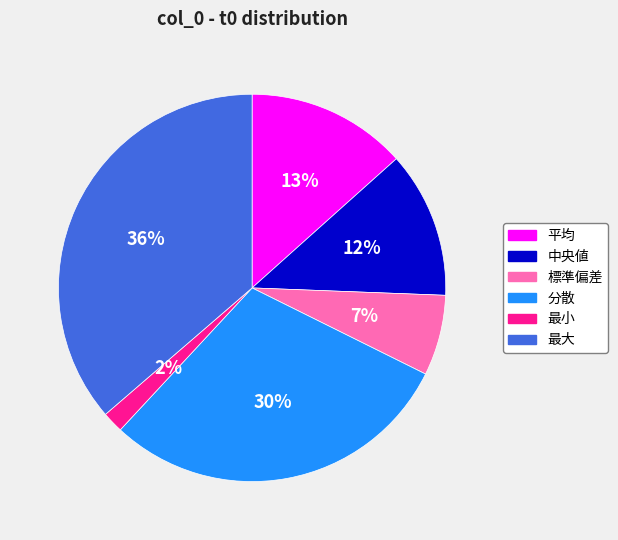

Between 最小 and 平均, which is larger?

平均